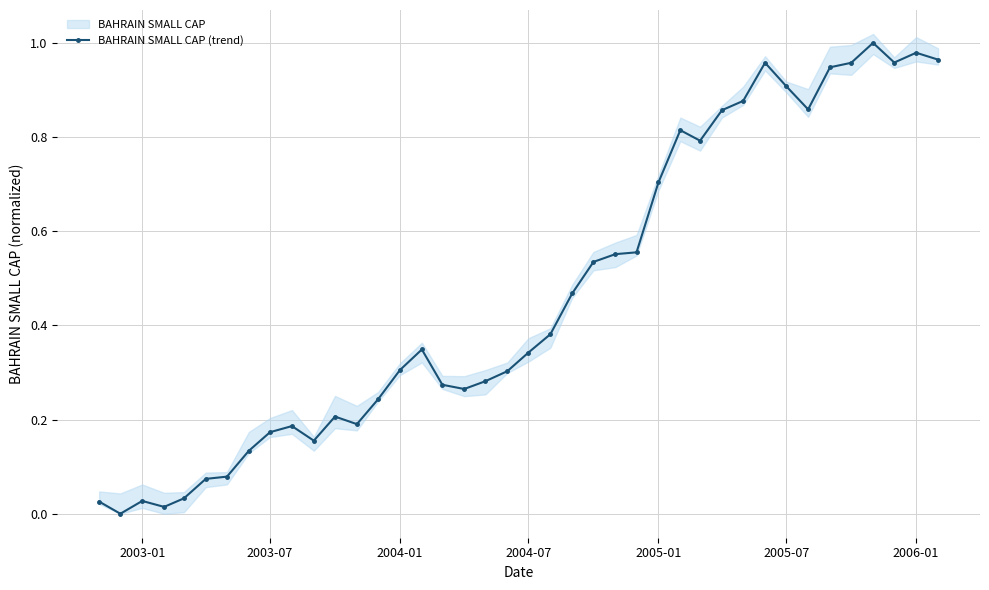

True or false: BAHRAIN SMALL CAP (trend) has more than 0 points higher than both neighbors.

True